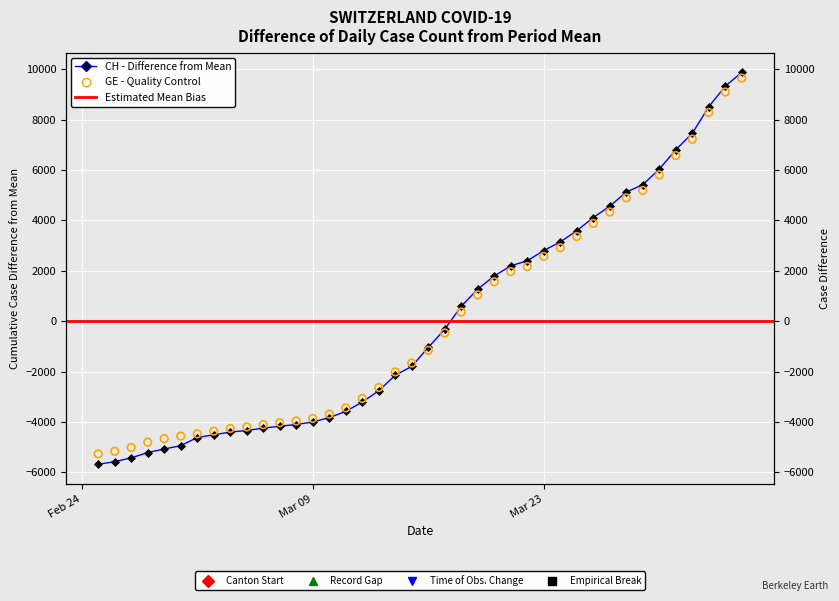

Which series reaches the minimum Y coordinate?

CH